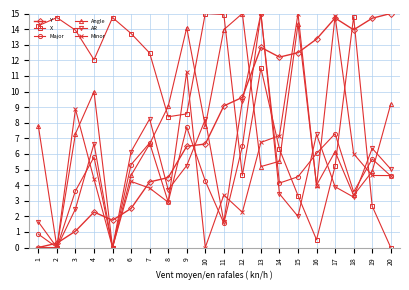

Where is the first local minimum for Major?

2